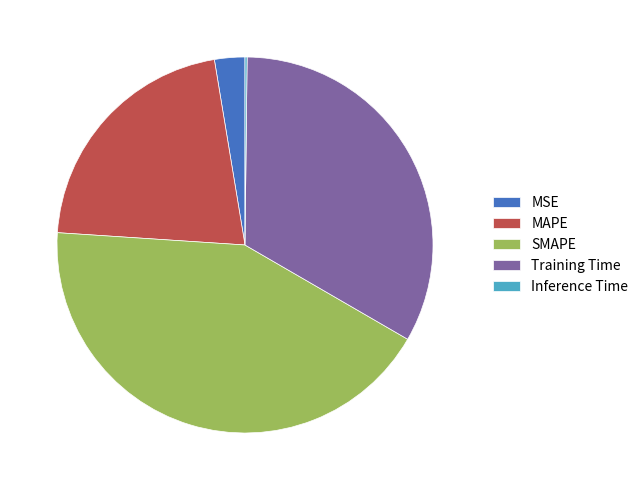

Does any single category account for the majority?

No